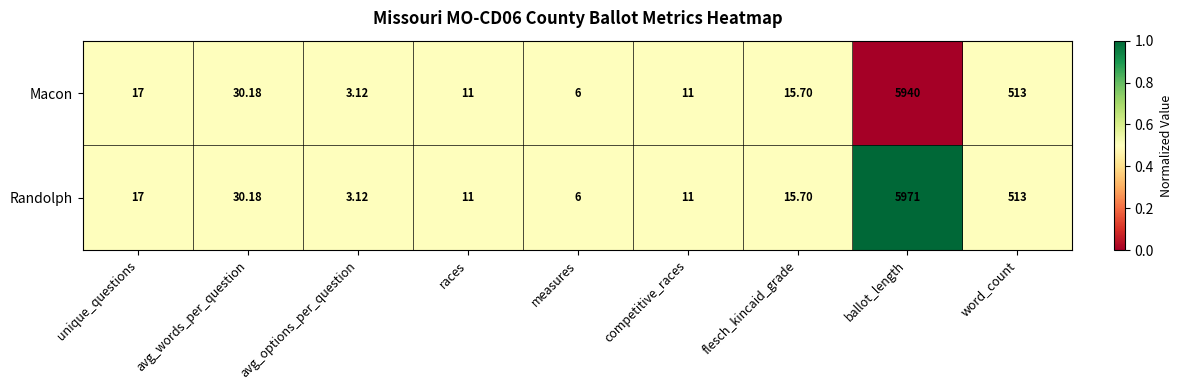

Where is Randolph nearest to the value 2987?

word_count